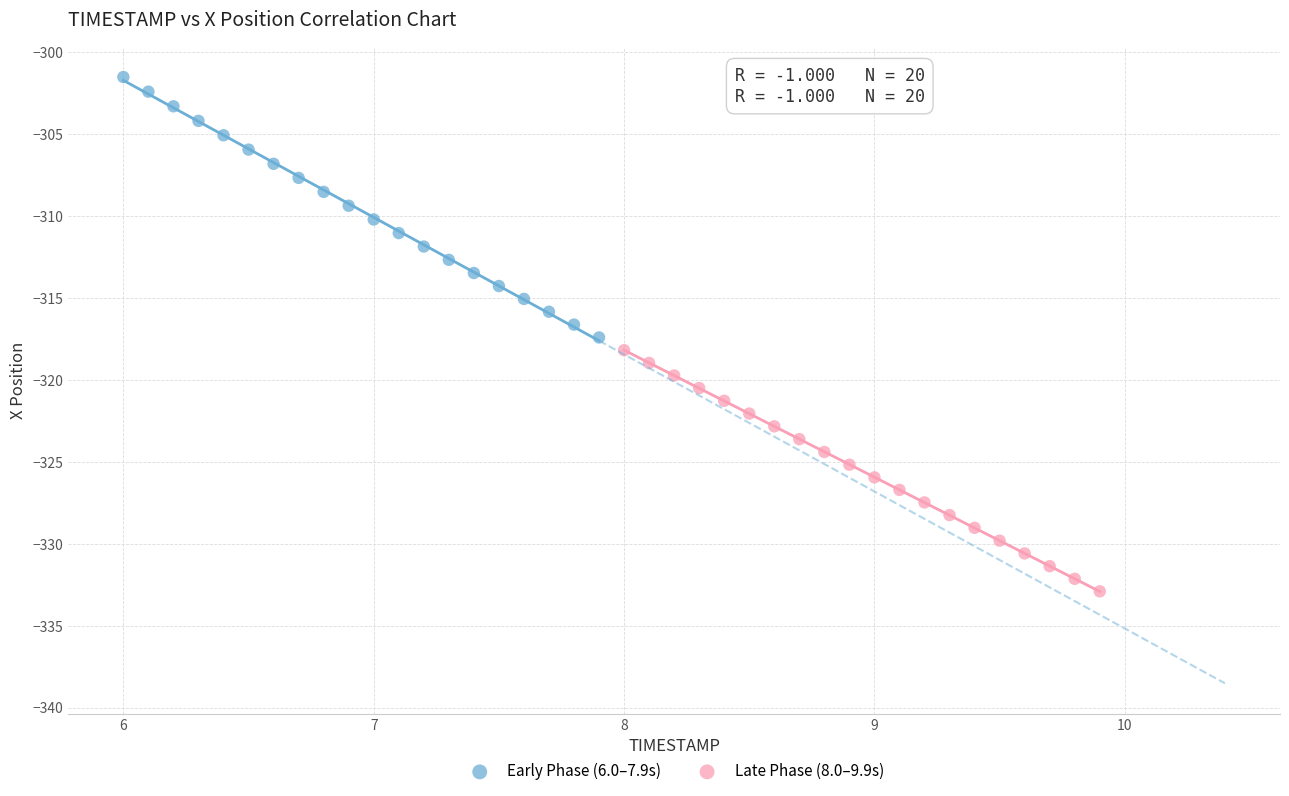

Which series contains the lowest Y value?

Late Phase (8.0–9.9s)